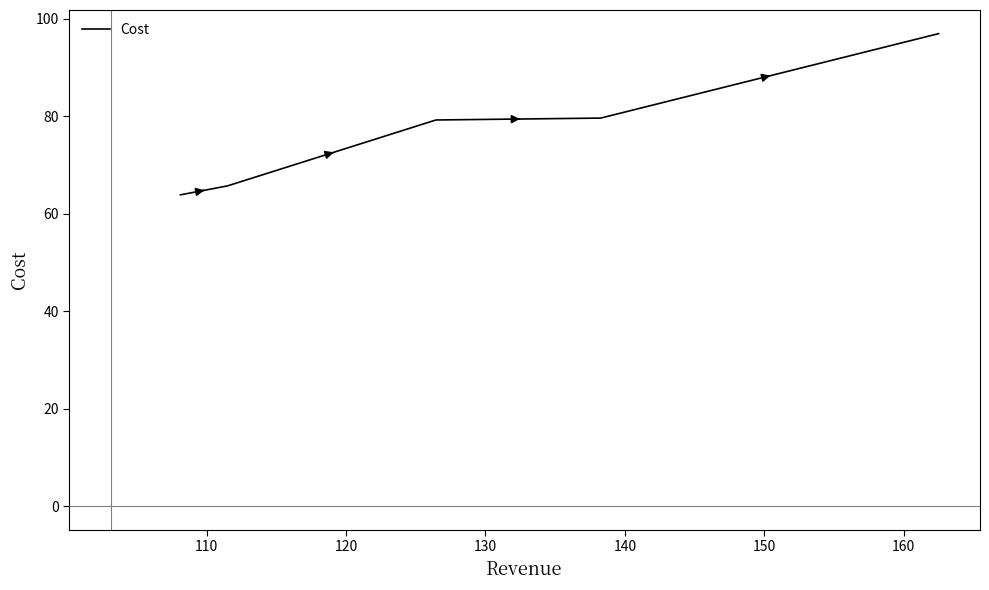

What is the average value?

77.1